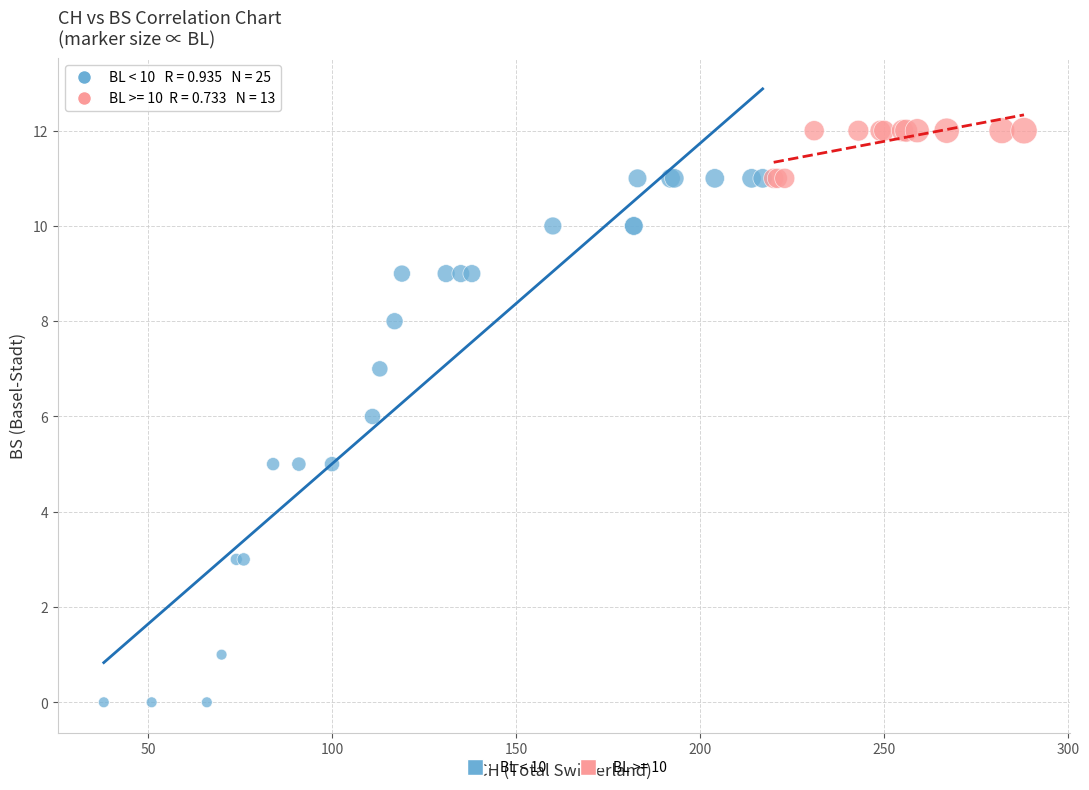

Which series has the widest spread of Y values?

BL < 10